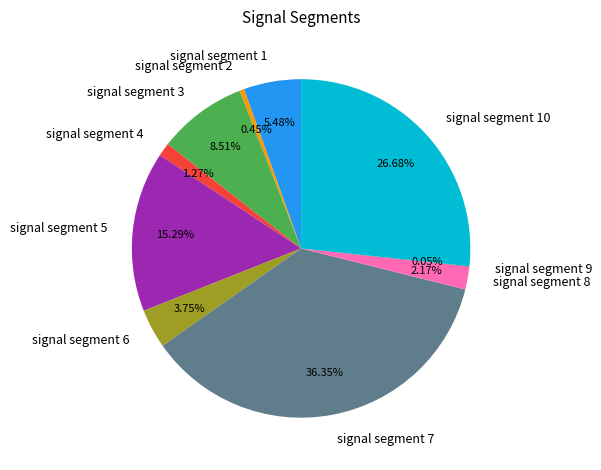

Does signal segment 3 represent more than half of the total?

No